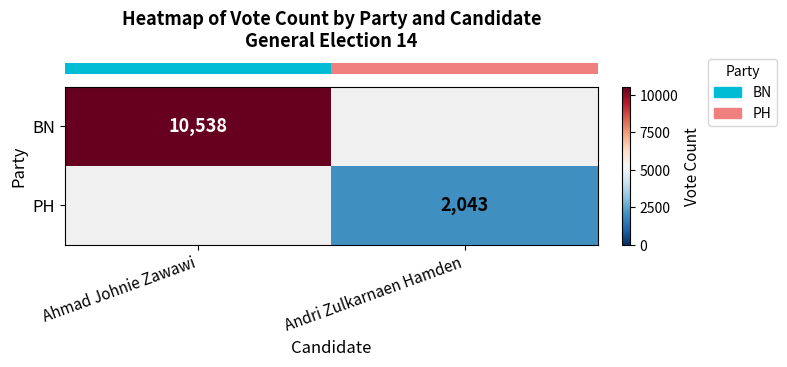

What is the maximum value shown in the chart?

10538